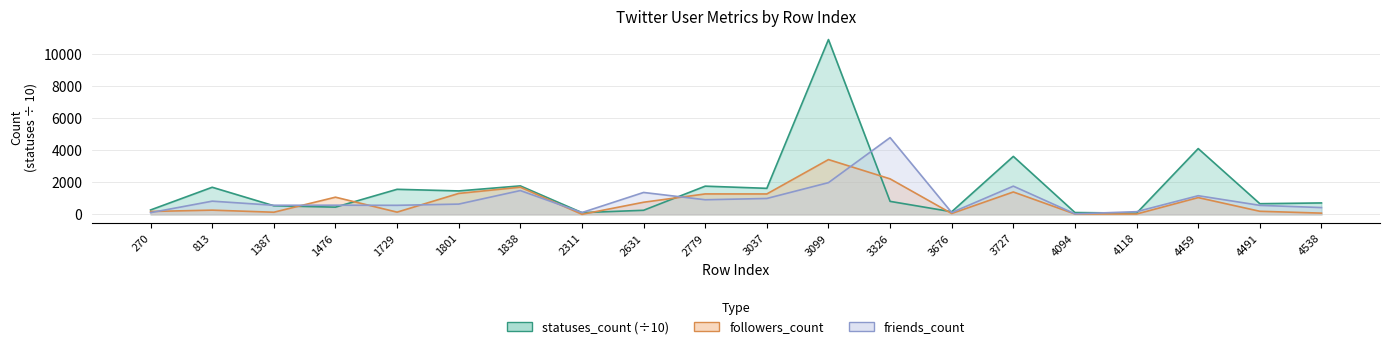

Rank the series by their average value, from lowest to highest.

followers_count, friends_count, statuses_count